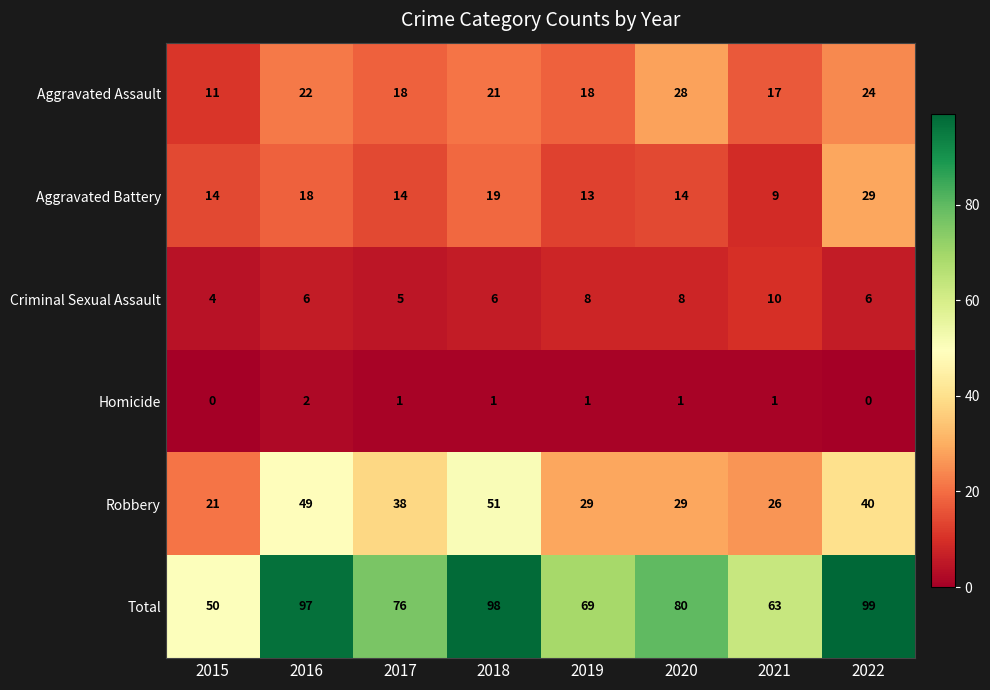

What is the sum of the Criminal Sexual Assault values at 2022 and 2017?

11